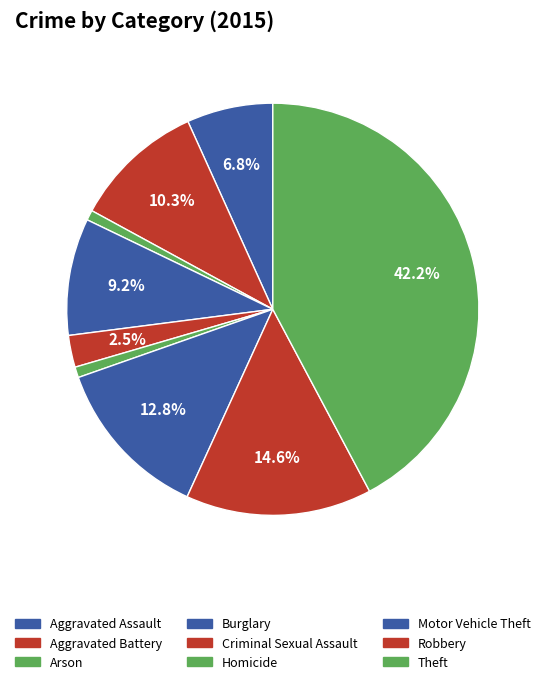

Does Theft represent more than half of the total?

No